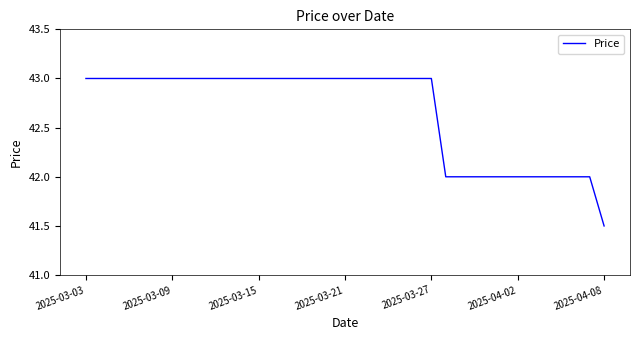

What is the greatest value displayed?

43.0